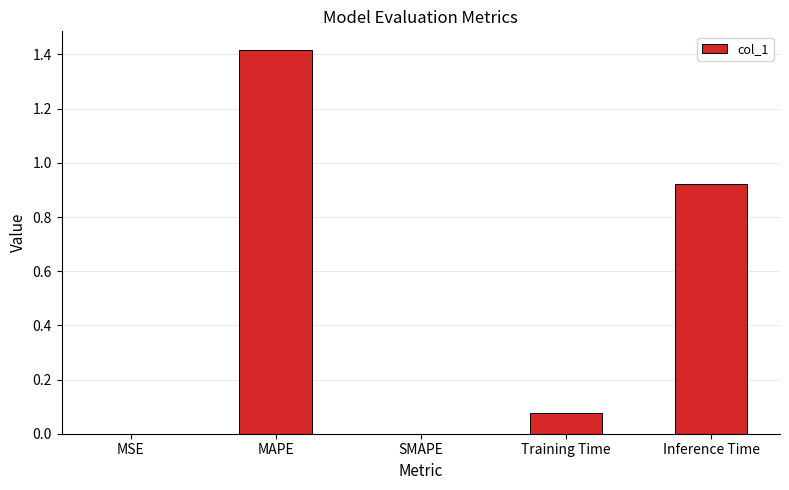

What is the average value?

0.5